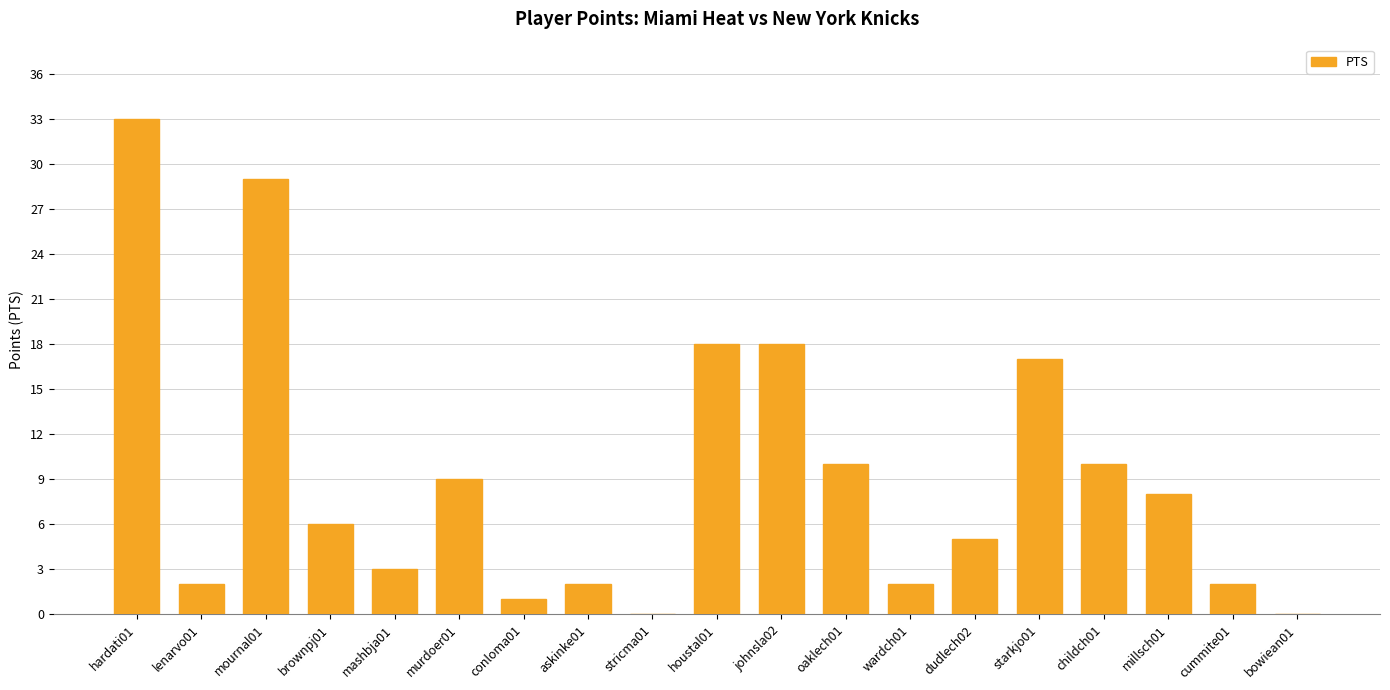

Reading left to right, list all the values displayed in this chart.

33	2	29	6	3	9	1	2	0	18	18	10	2	5	17	10	8	2	0